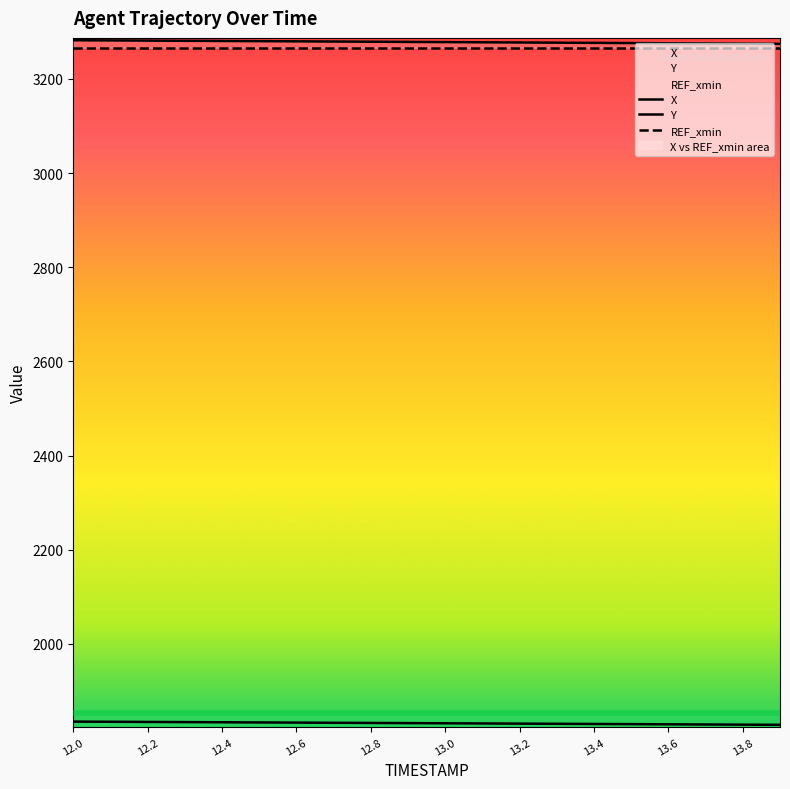

What is the difference between the second highest and second lowest values in the Y series?

6.1